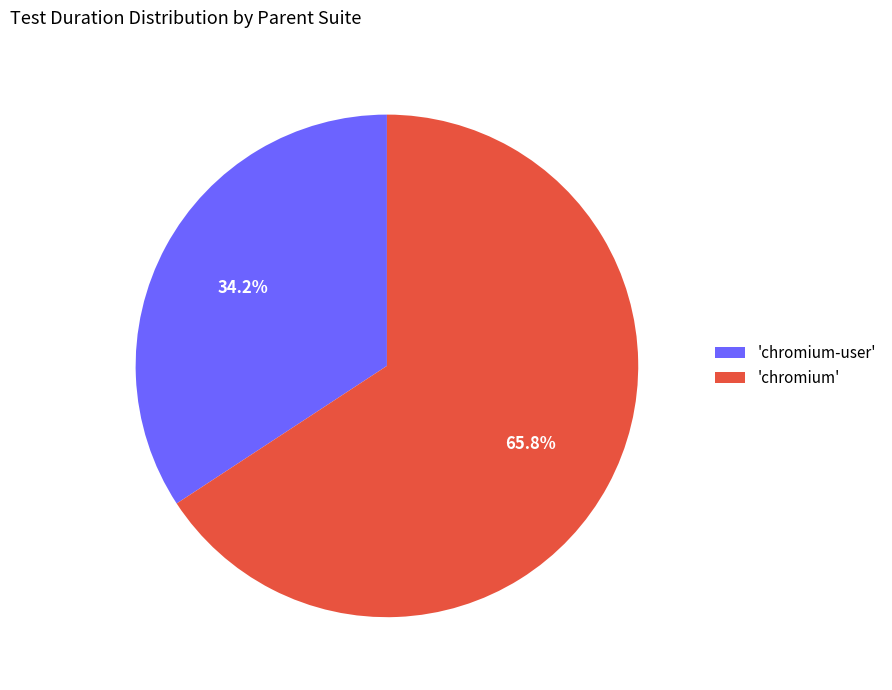

Rank the categories by value from highest to lowest.

'chromium', 'chromium-user'